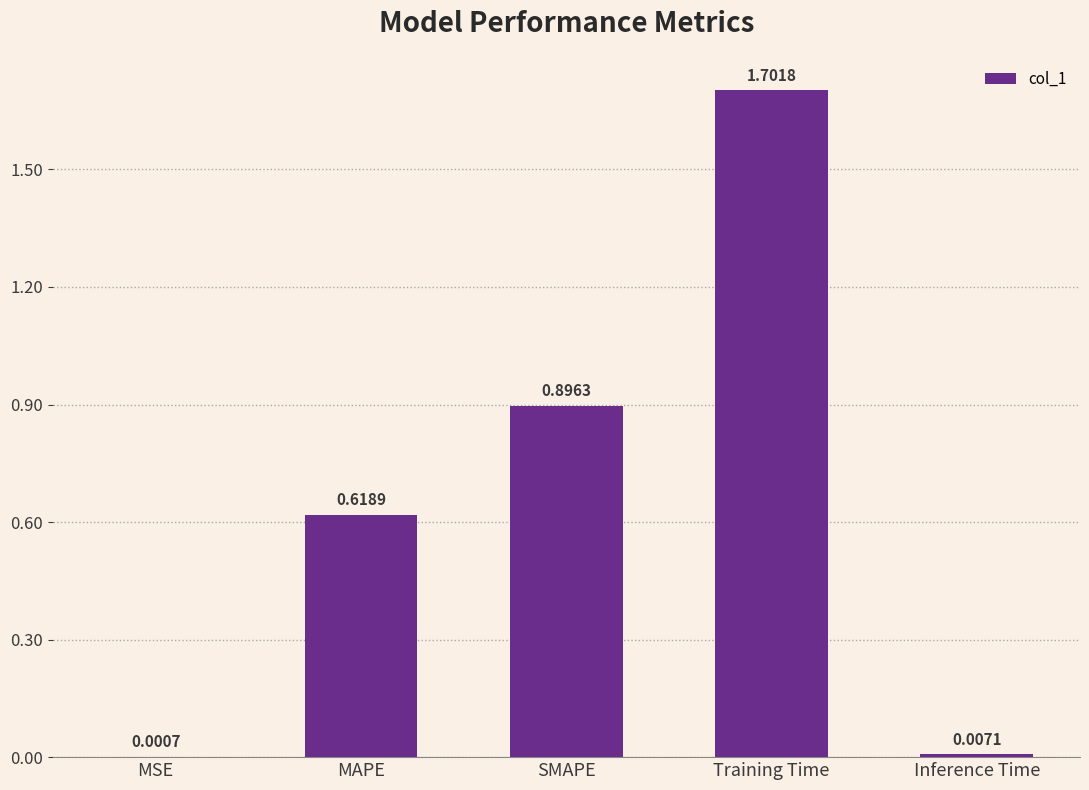

What is the greatest value displayed?

1.7